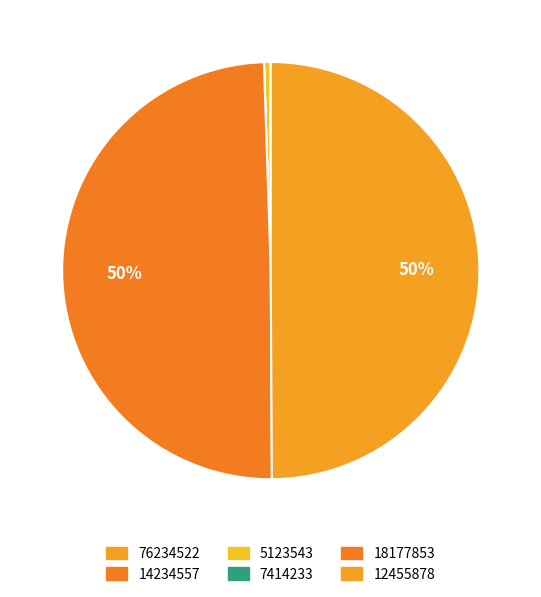

Does 14234557 account for over 50% of the chart?

No